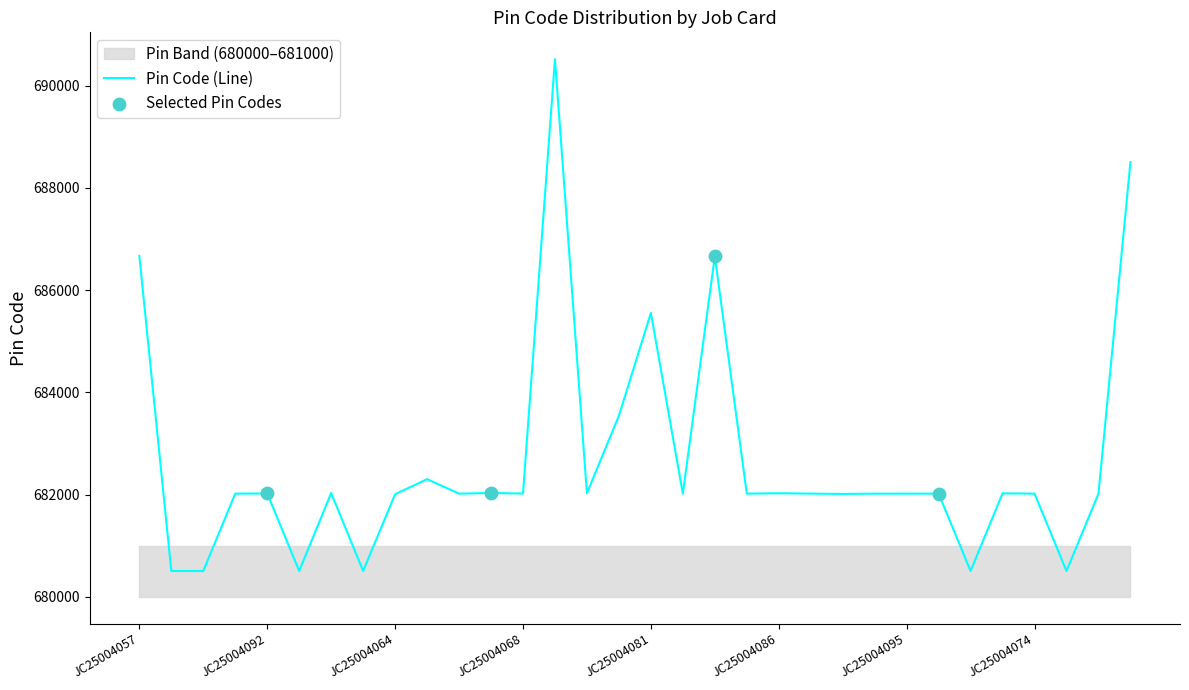

Which has a higher value, JC25004074 or JC25004093?

JC25004074